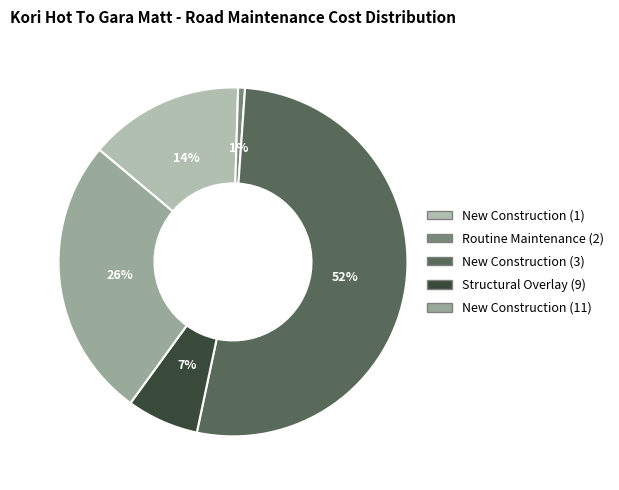

How many segments does this pie chart have?

5